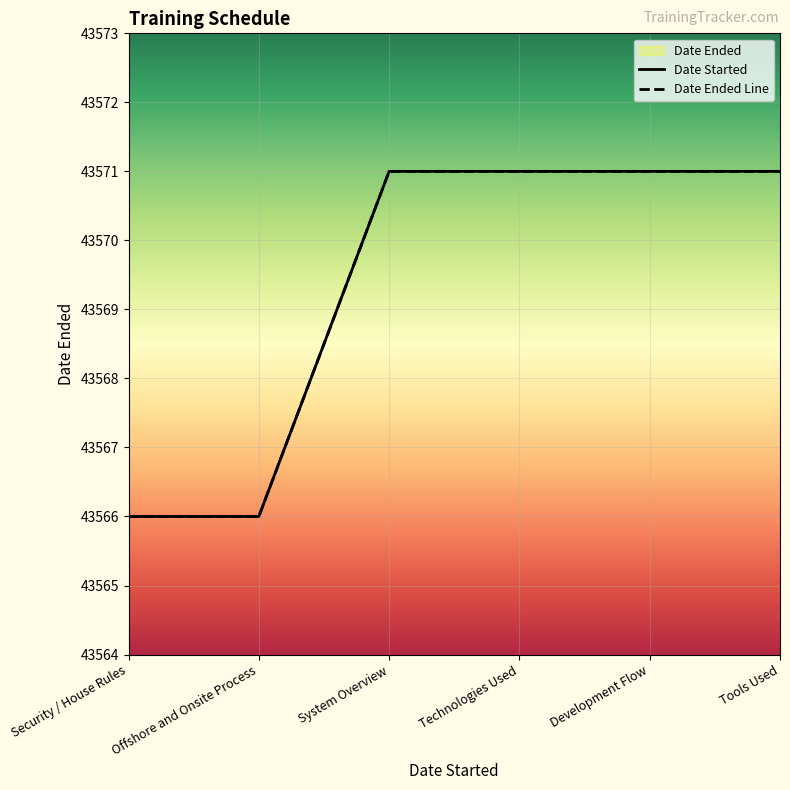

True or false: Date Started has a value of 21689 at Technologies Used.

False